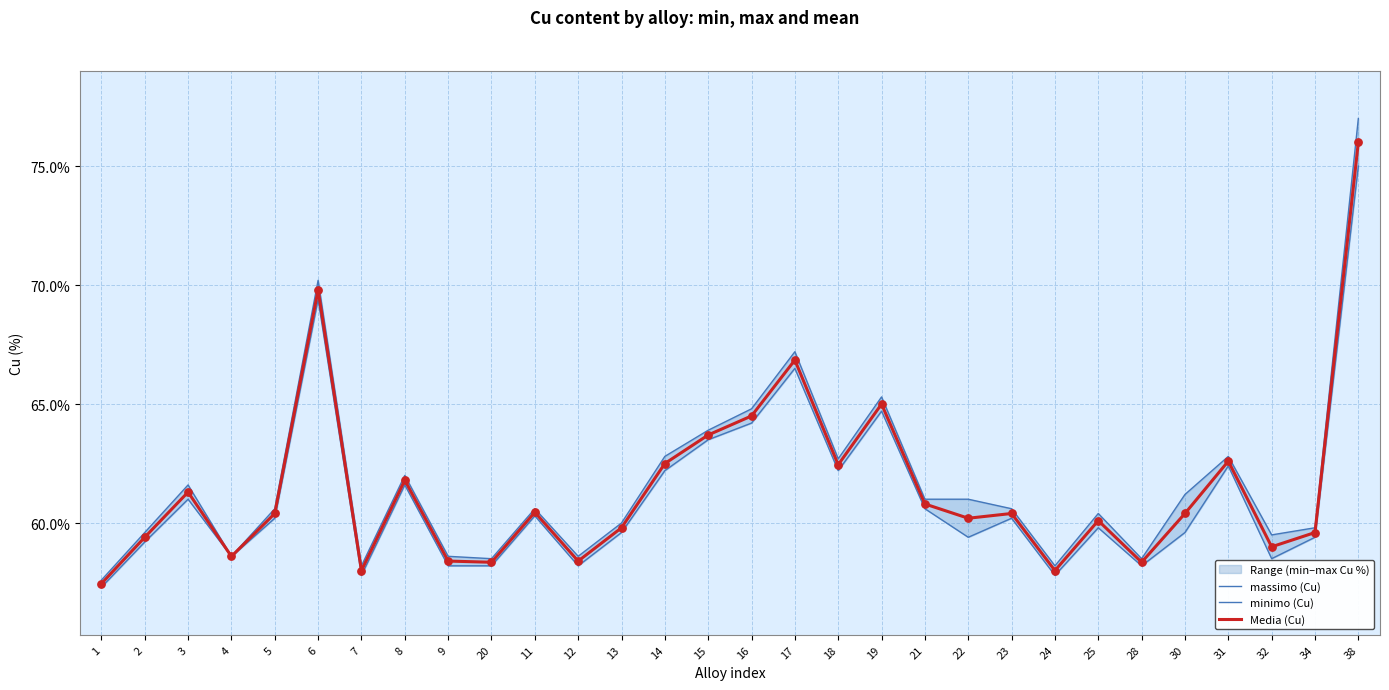

At how many categories does at least one series exceed 64?

5